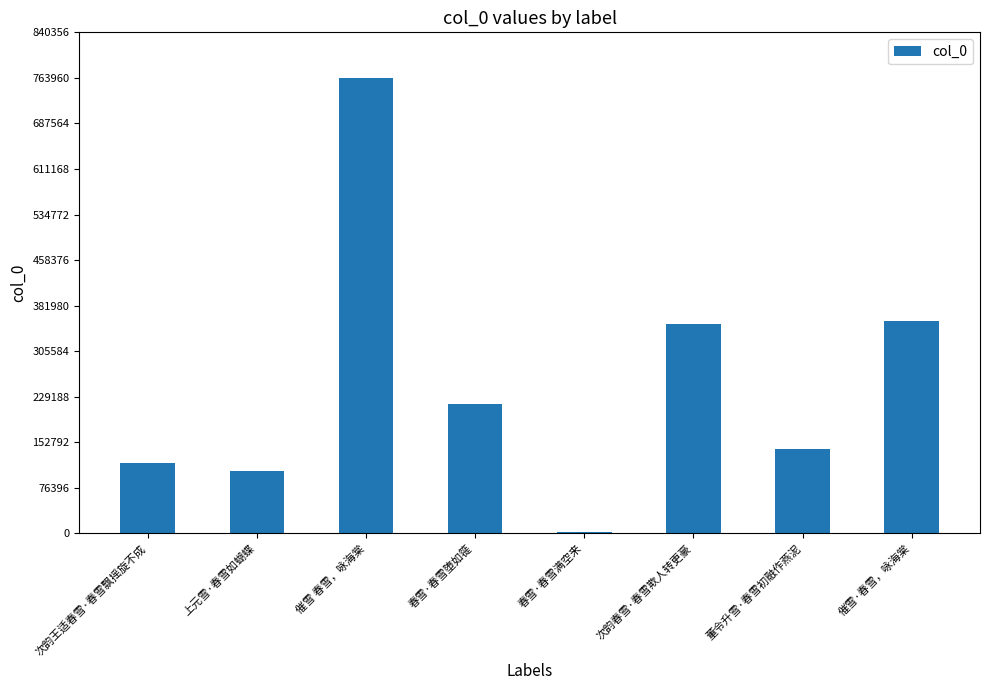

What is the maximum value shown in the chart?

763968